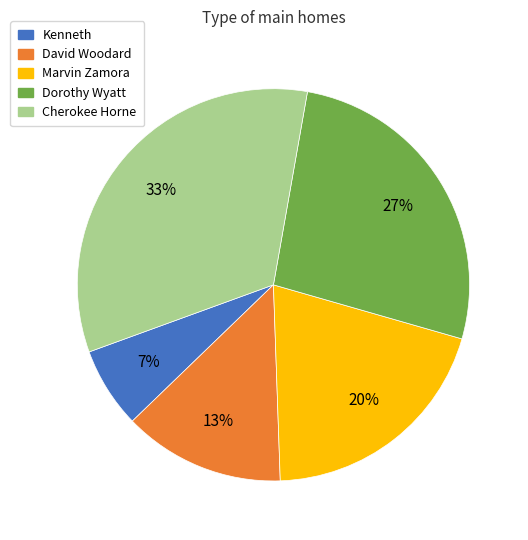

Does Dorothy Wyatt represent more than half of the total?

No